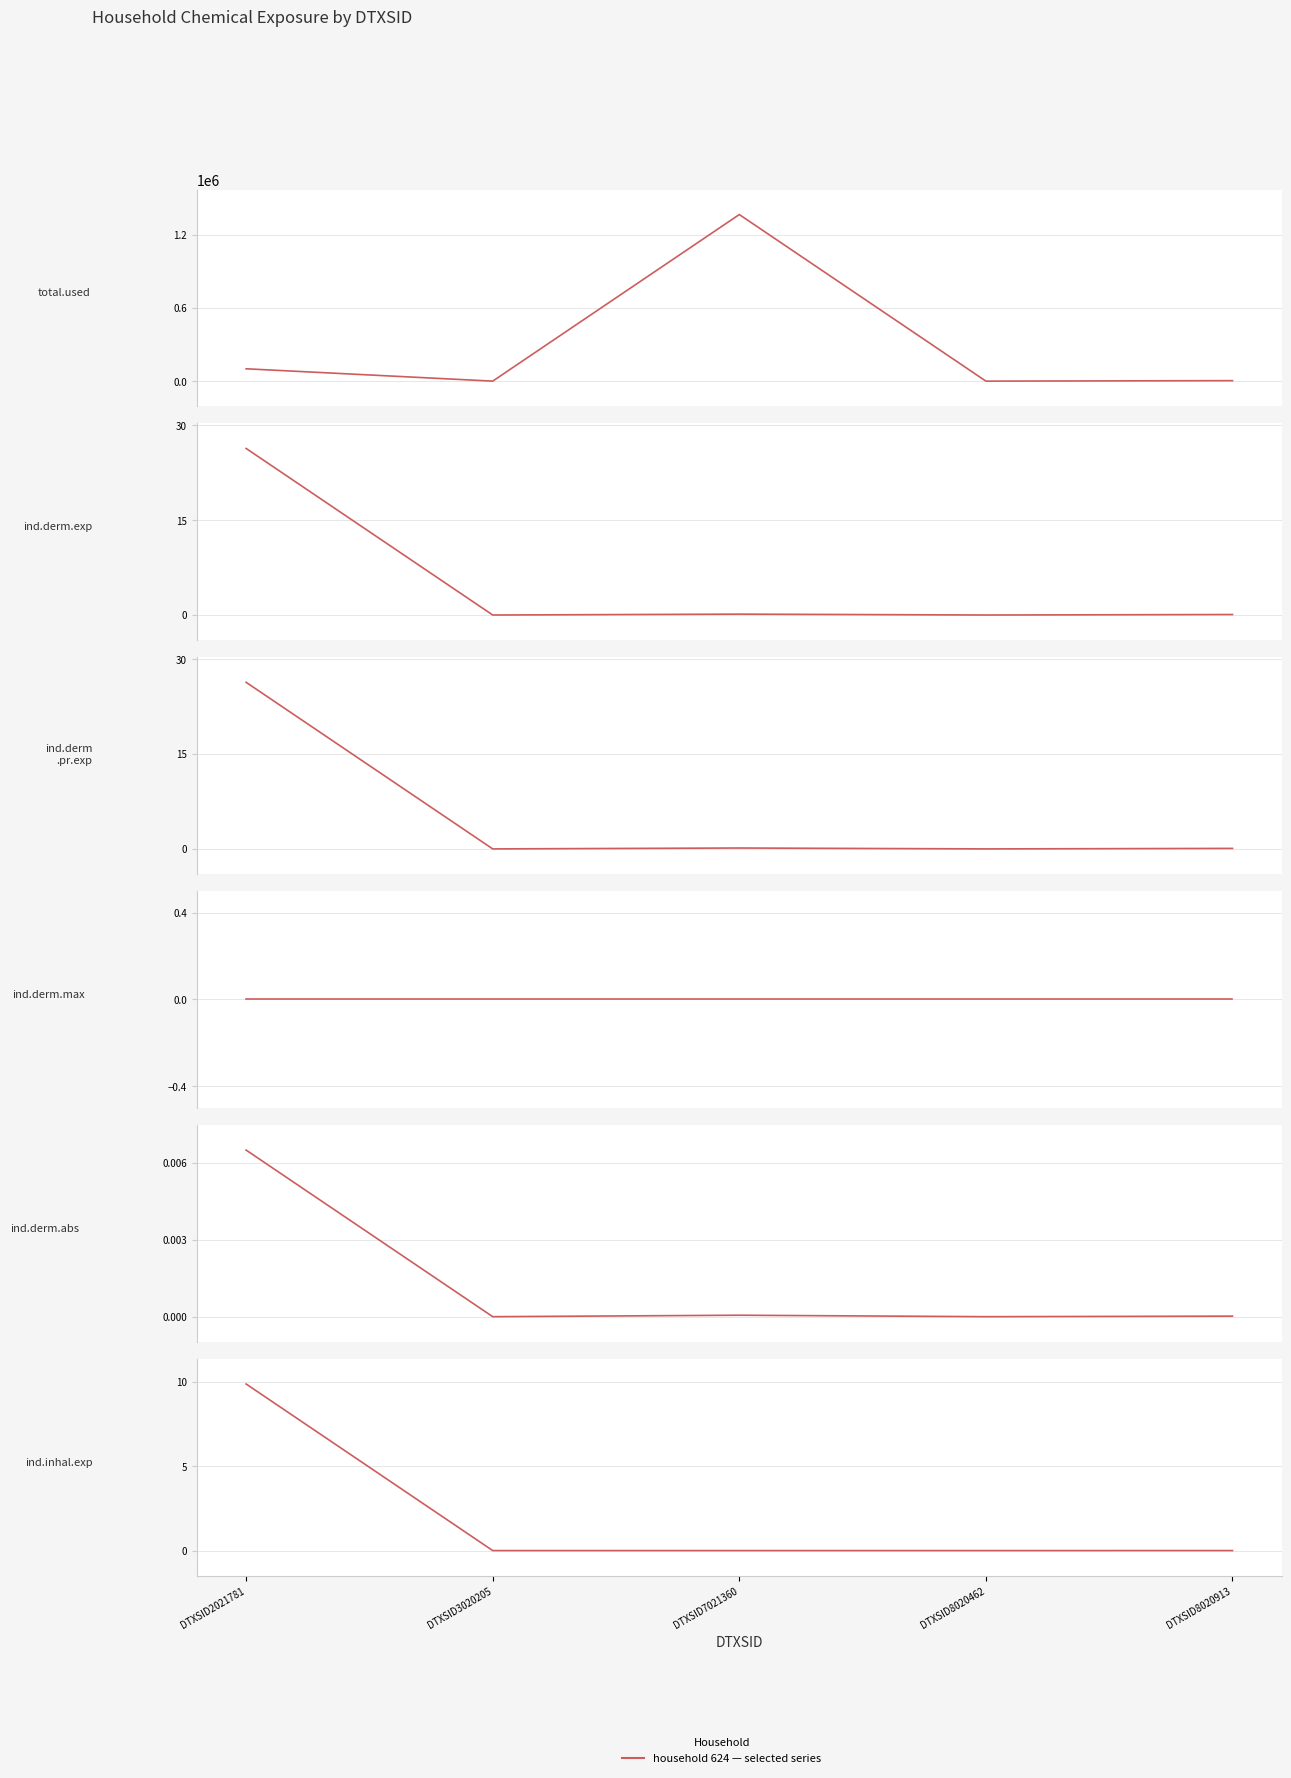

Where is ind.derm.exp nearest to the value 13?

DTXSID7021360